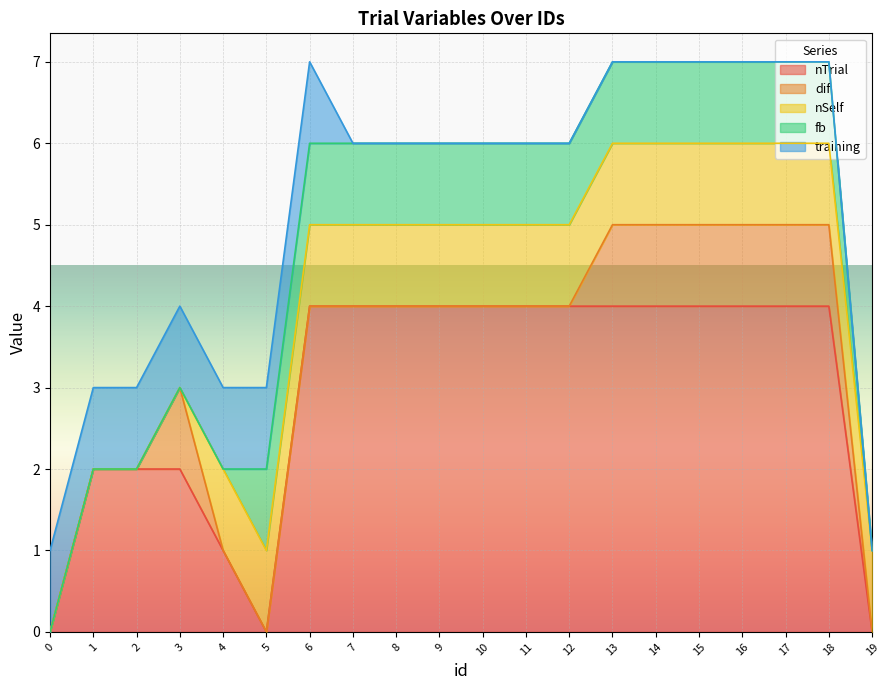

List the labels in order of nTrial value, smallest first.

0, 5, 19, 4, 1, 2, 3, 6, 7, 8, 9, 10, 11, 12, 13, 14, 15, 16, 17, 18